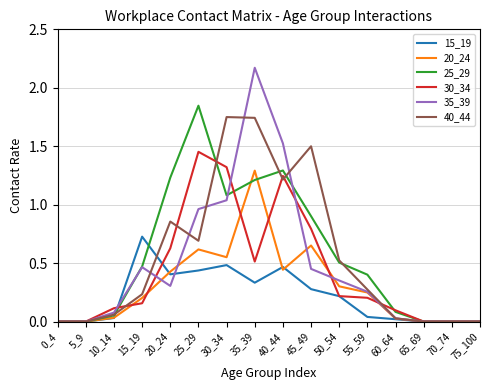

Which series changed the most between 10_14 and 75_100?

30_34